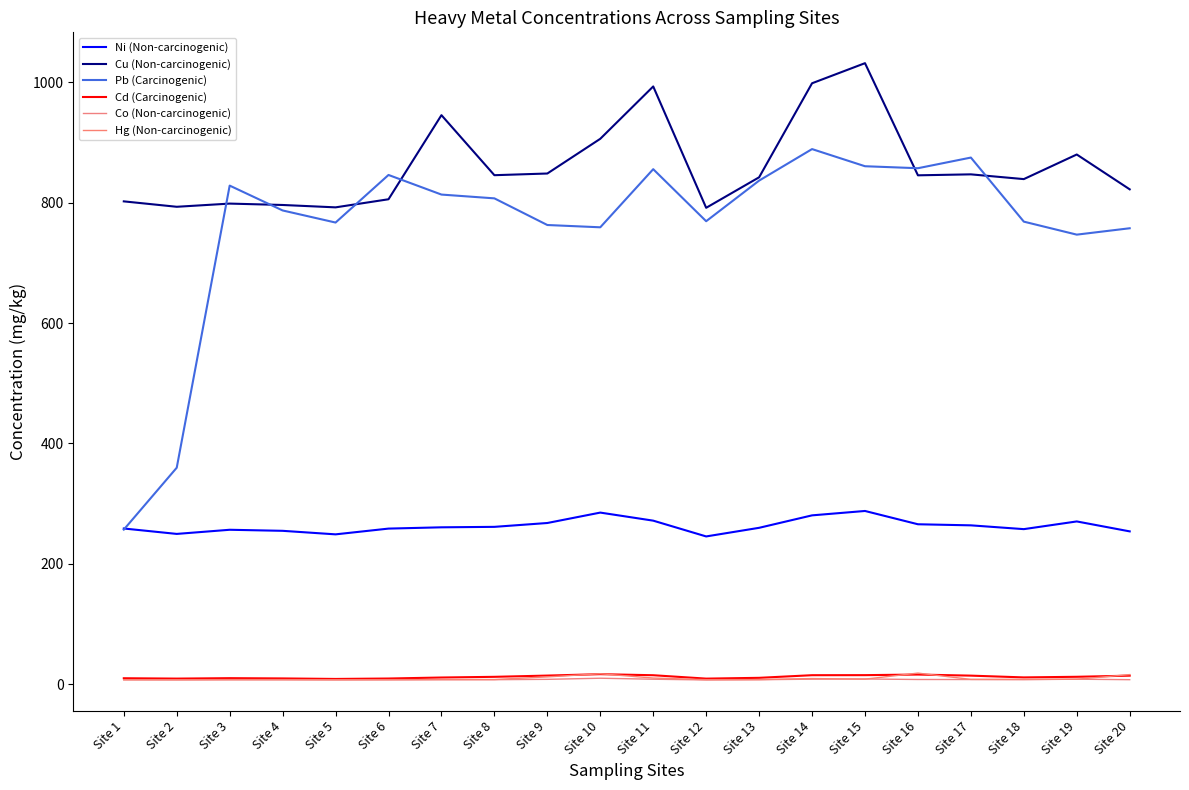

What is the difference between the Ni (Non-carcinogenic) values at Site 3 and Site 10?

28.6